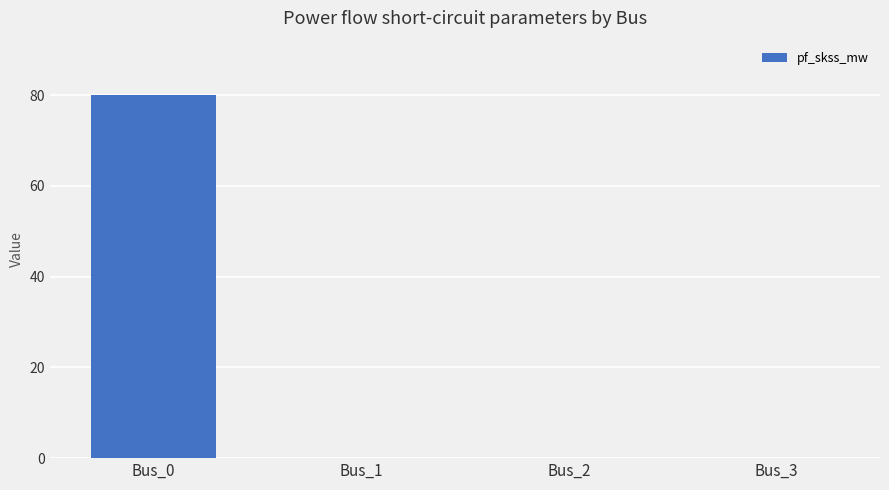

Which has a higher value, Bus_2 or Bus_0?

Bus_0